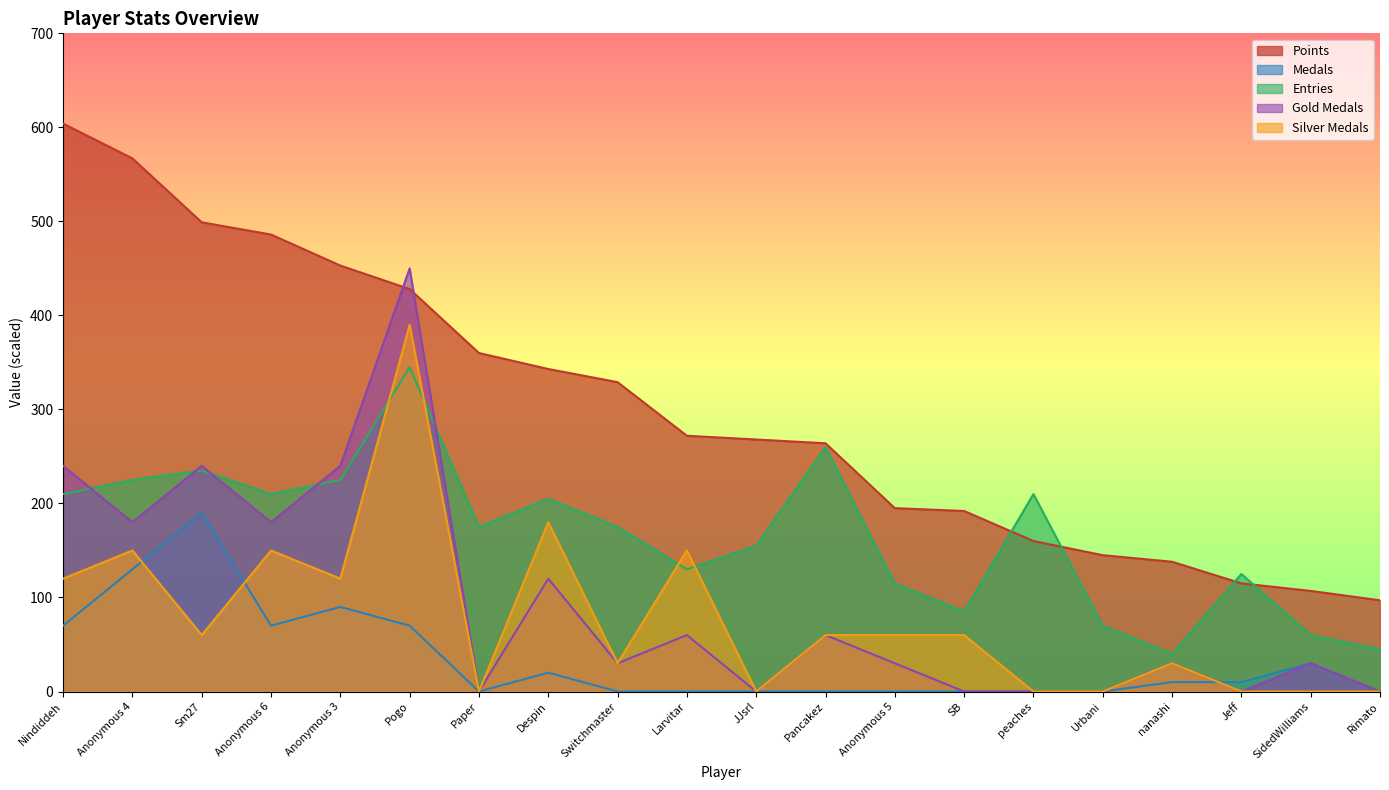

Which series has the largest total across all categories?

Points